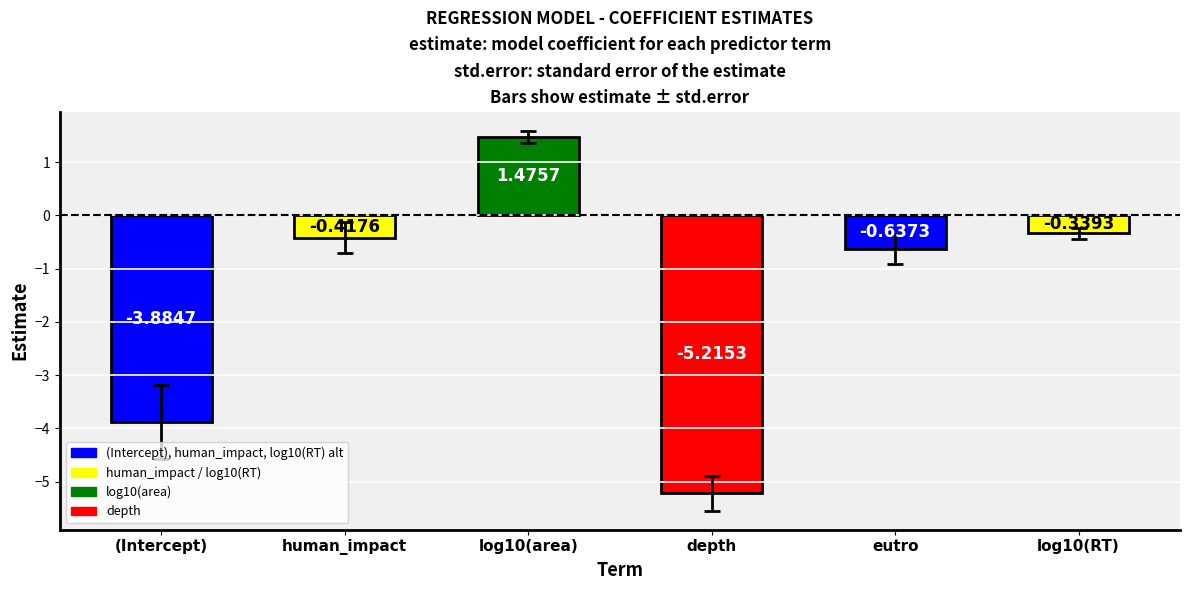

How many values exceed 0?

1